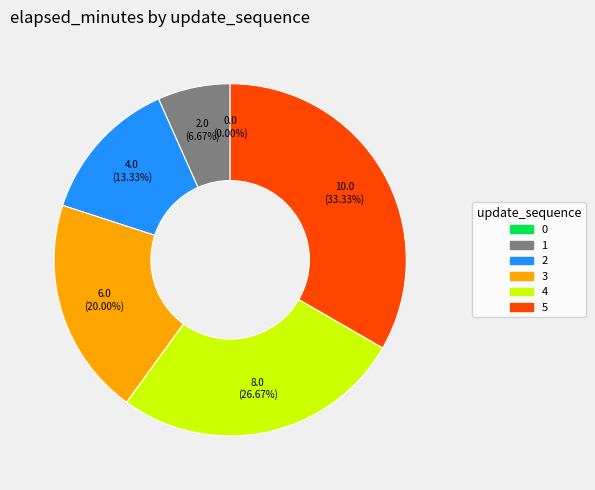

Is it true that 1 is 7% of the pie?

True